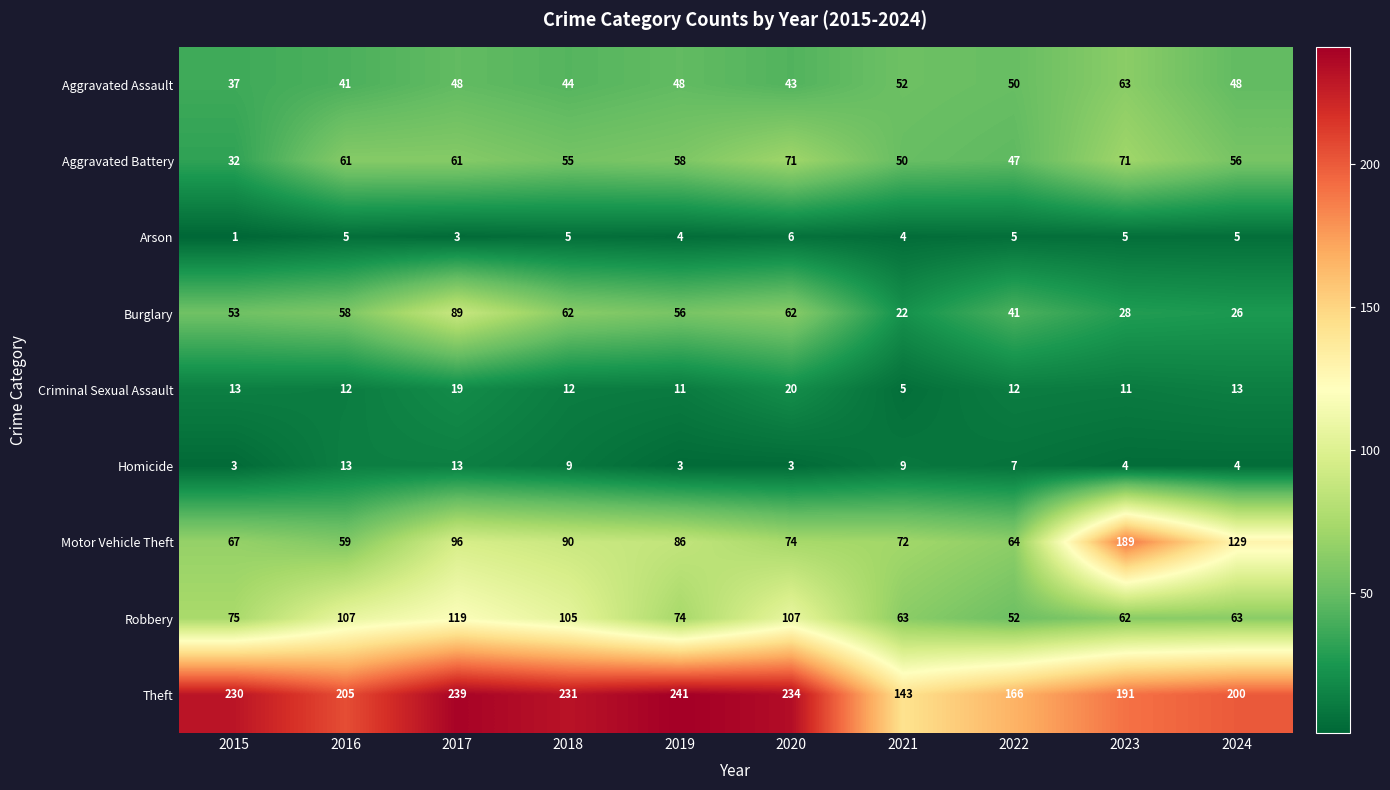

Which series has the widest spread of values?

Motor Vehicle Theft